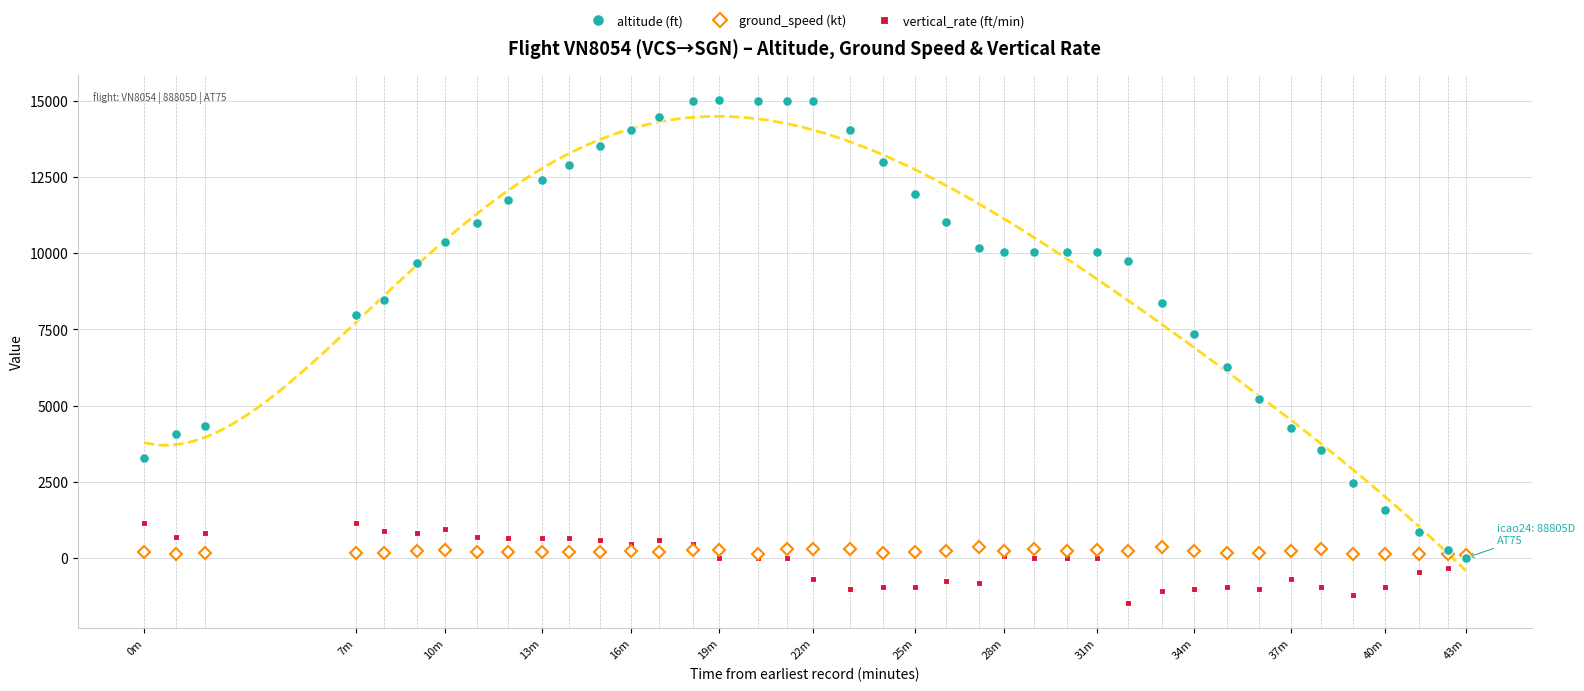

True or false: ground_speed (kt) has more than 2 interior local peaks.

True